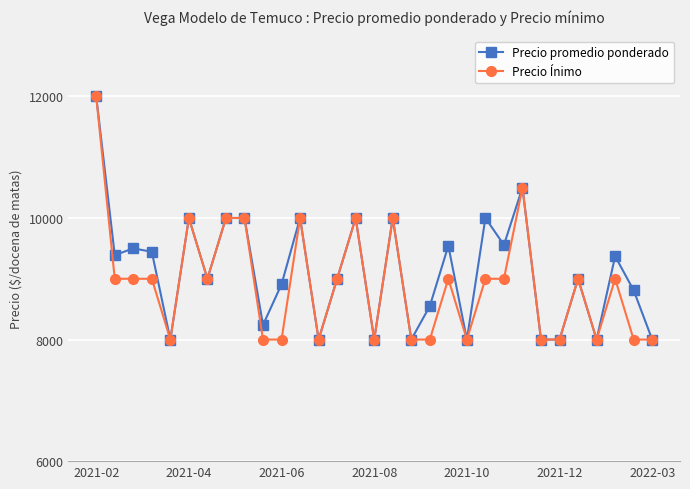

What is the minimum value shown in the chart?

8000